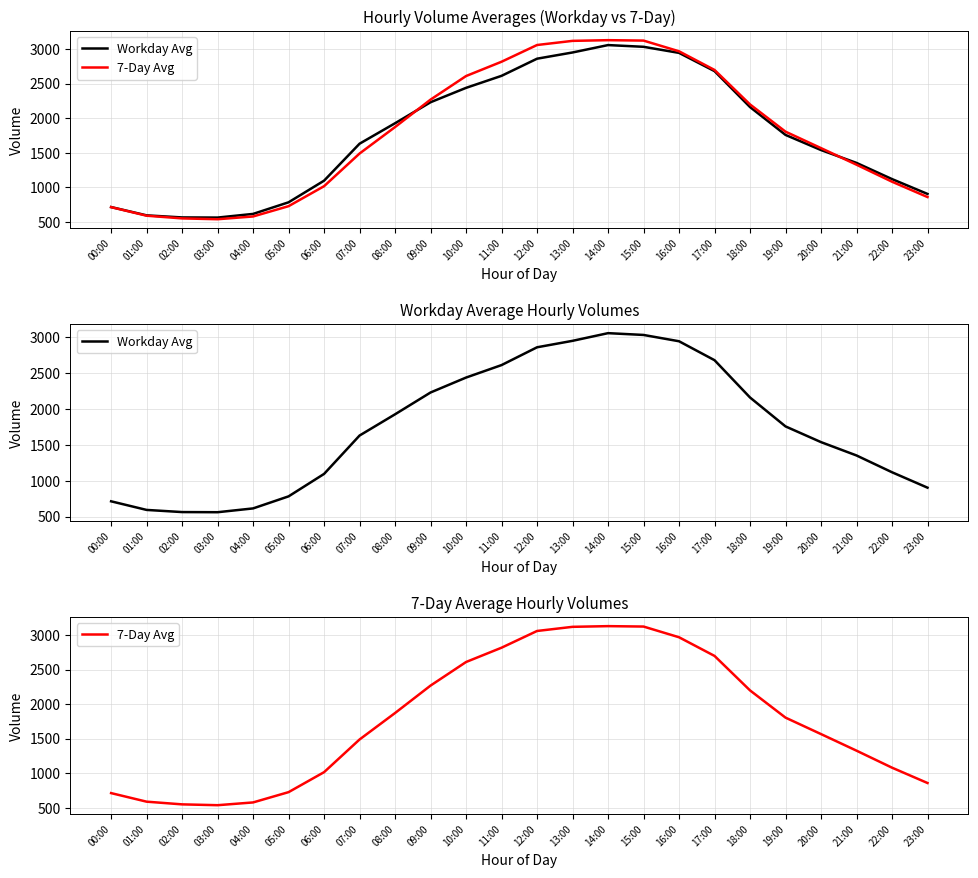

What is the difference between the second highest and second lowest values in the 7-Day Avg series?

2573